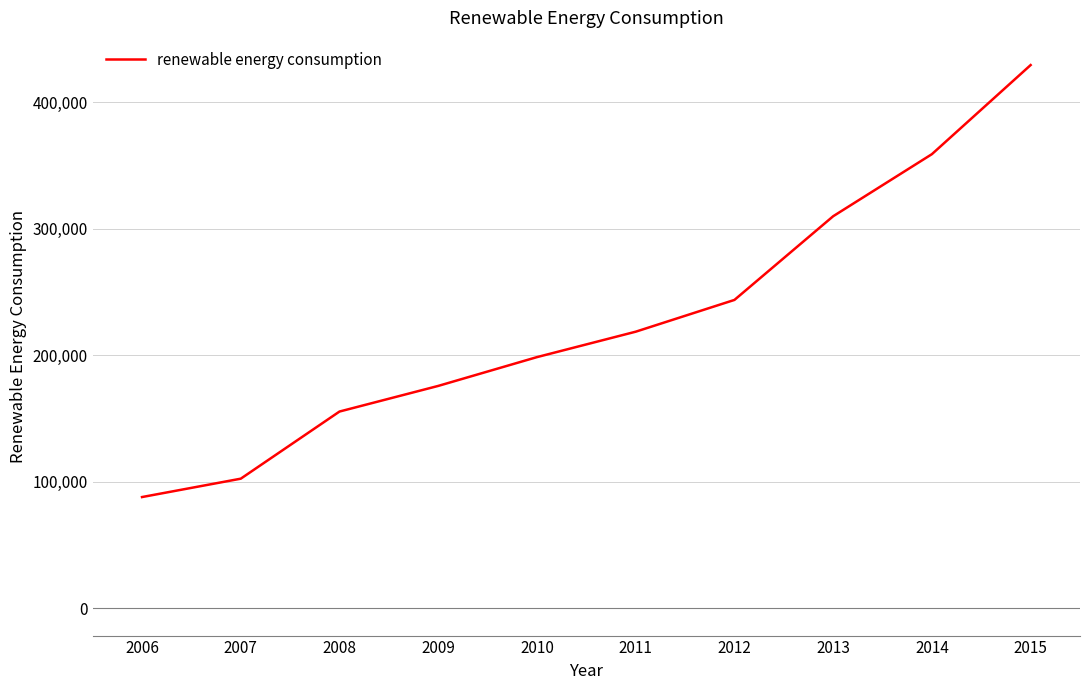

What is the difference between the maximum and minimum values?

341199.9